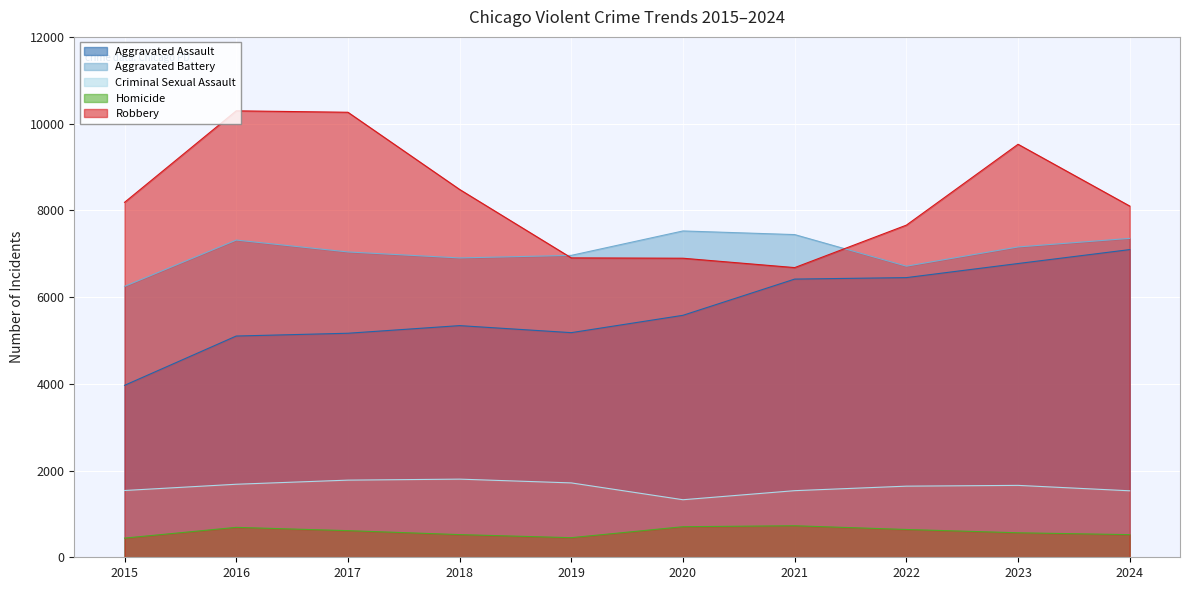

Read the Robbery value at 2015, to the nearest 10.

8180